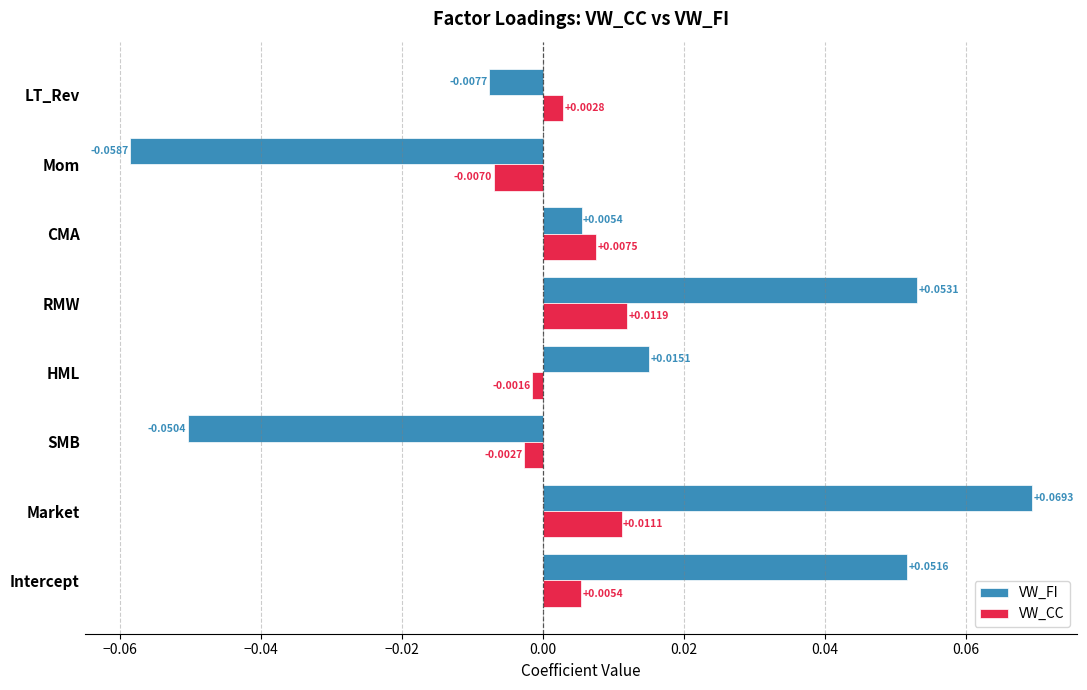

Rank the series by their maximum value, from highest to lowest.

VW_FI, VW_CC